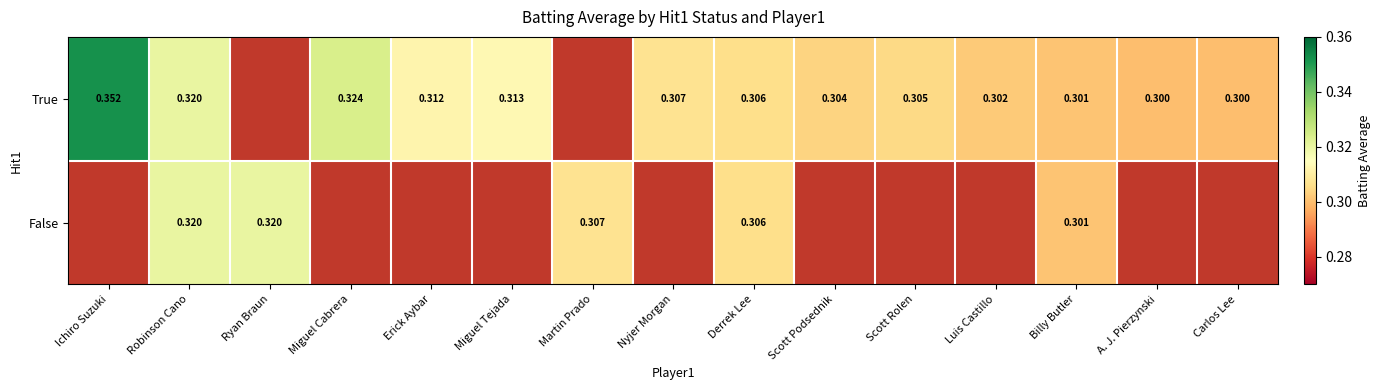

Is the value of True at Derrek Lee greater than the value of False at Ryan Braun?

No